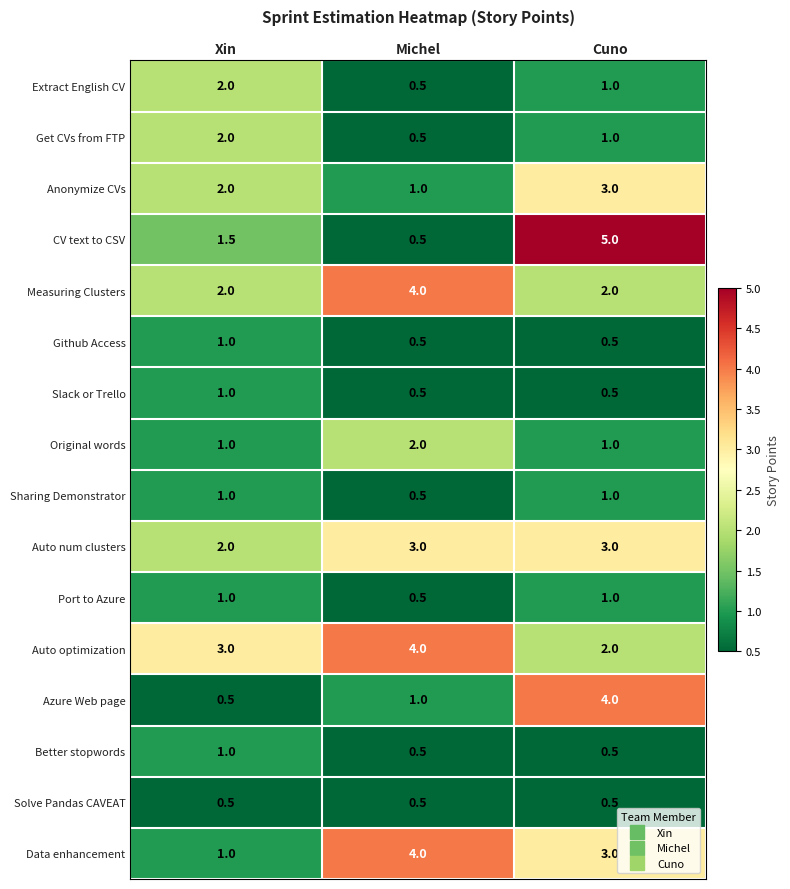

What is the maximum value shown in the chart?

5.0